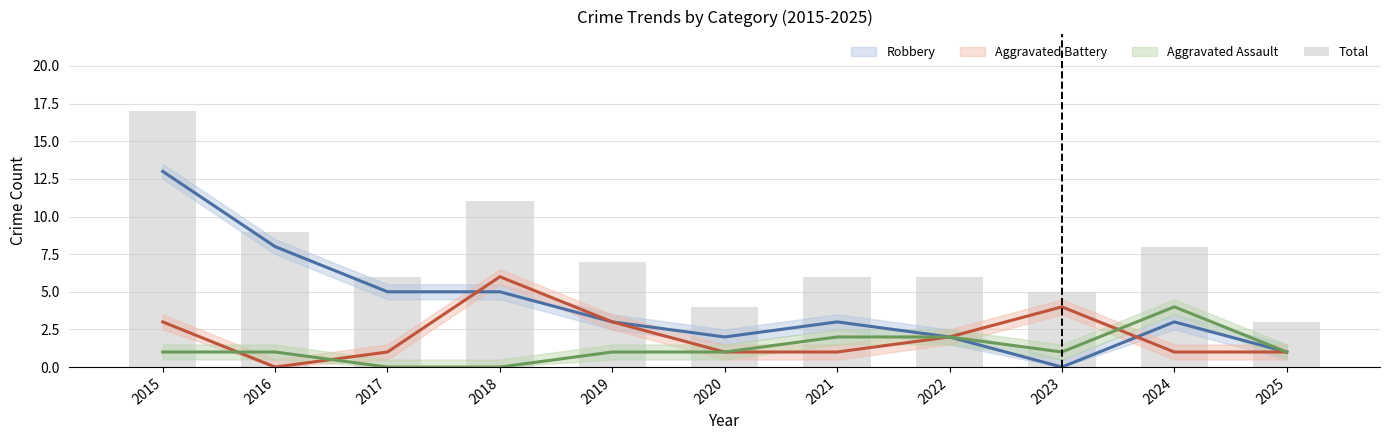

At which label is the value closest to 10?

2016